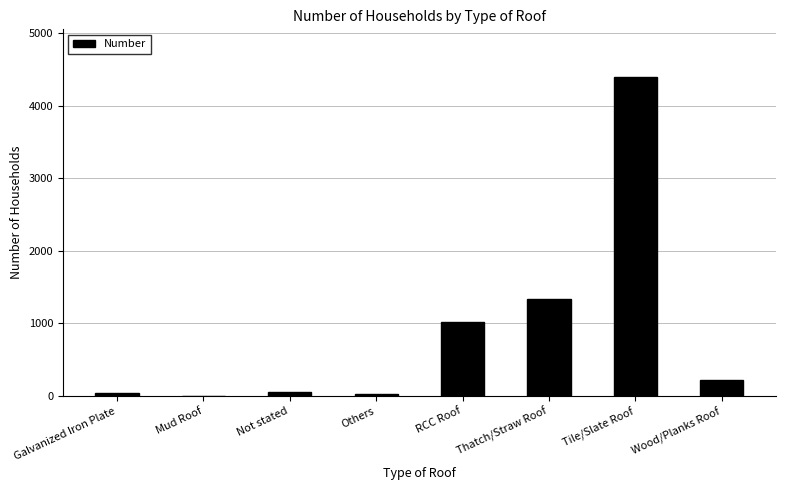

Is it true that the value at Mud Roof is 1486?

False